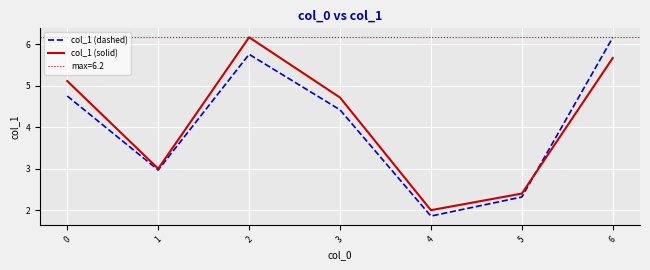

Count the number of categories in the chart.

7